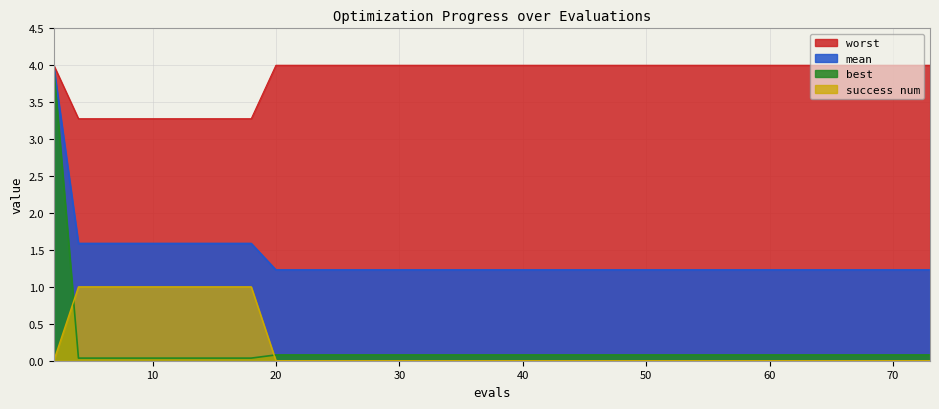

What are all the series names shown in the legend?

worst, mean, best, success num